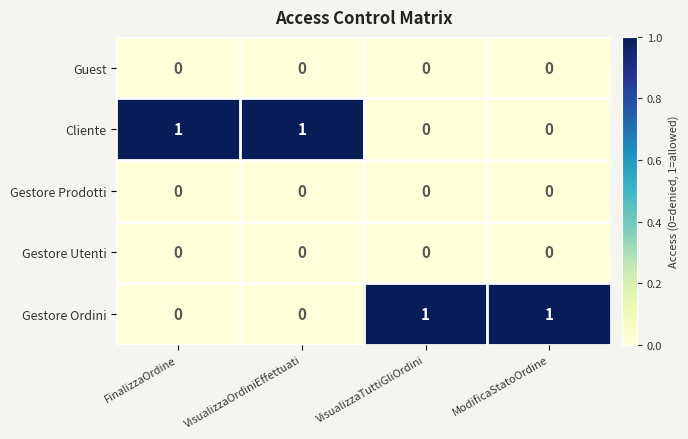

The value of Cliente at VisualizzaOrdiniEffettuati is 1. True or false?

True